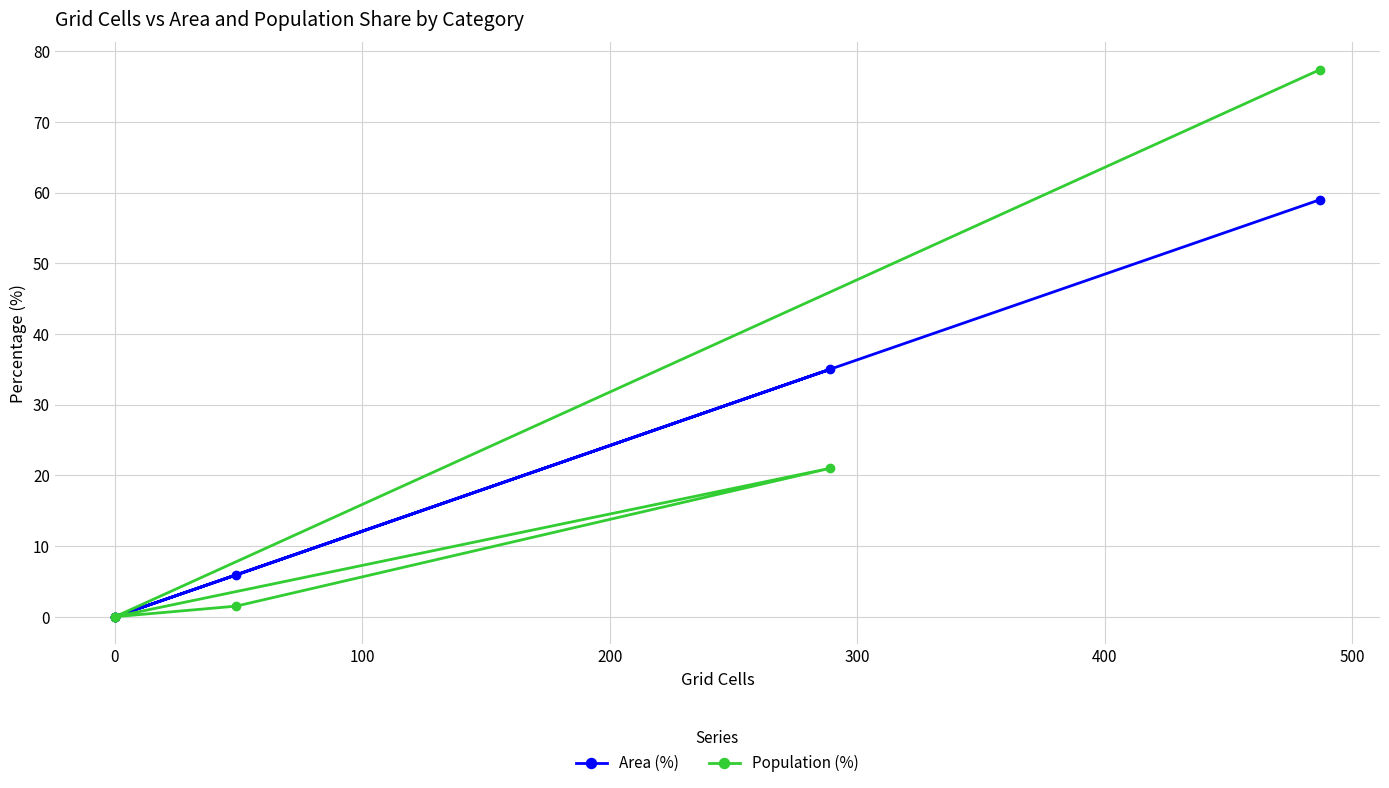

True or false: Area (%) has more than 0 interior local peaks.

True